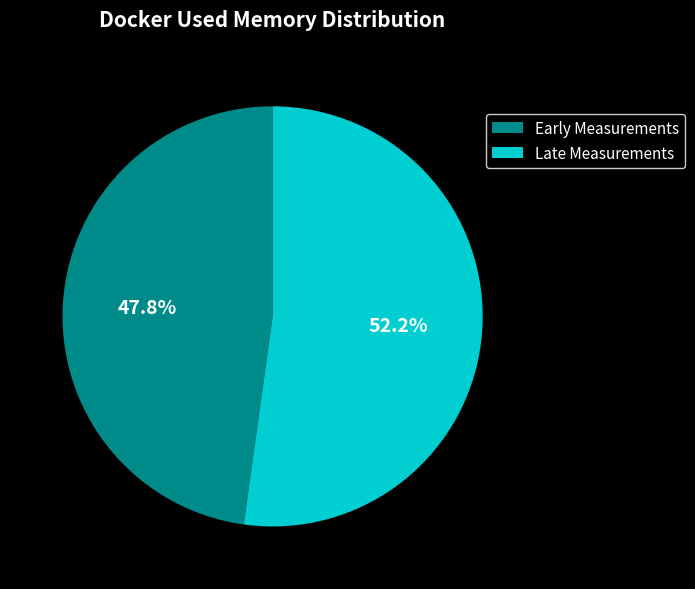

Between Late Measurements and Early Measurements, which is larger?

Late Measurements